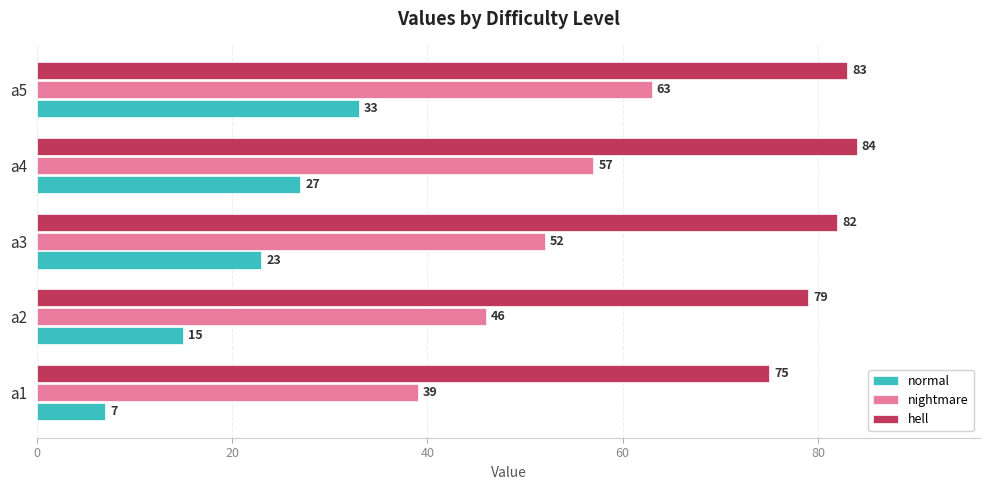

At which label does hell reach its peak?

a4